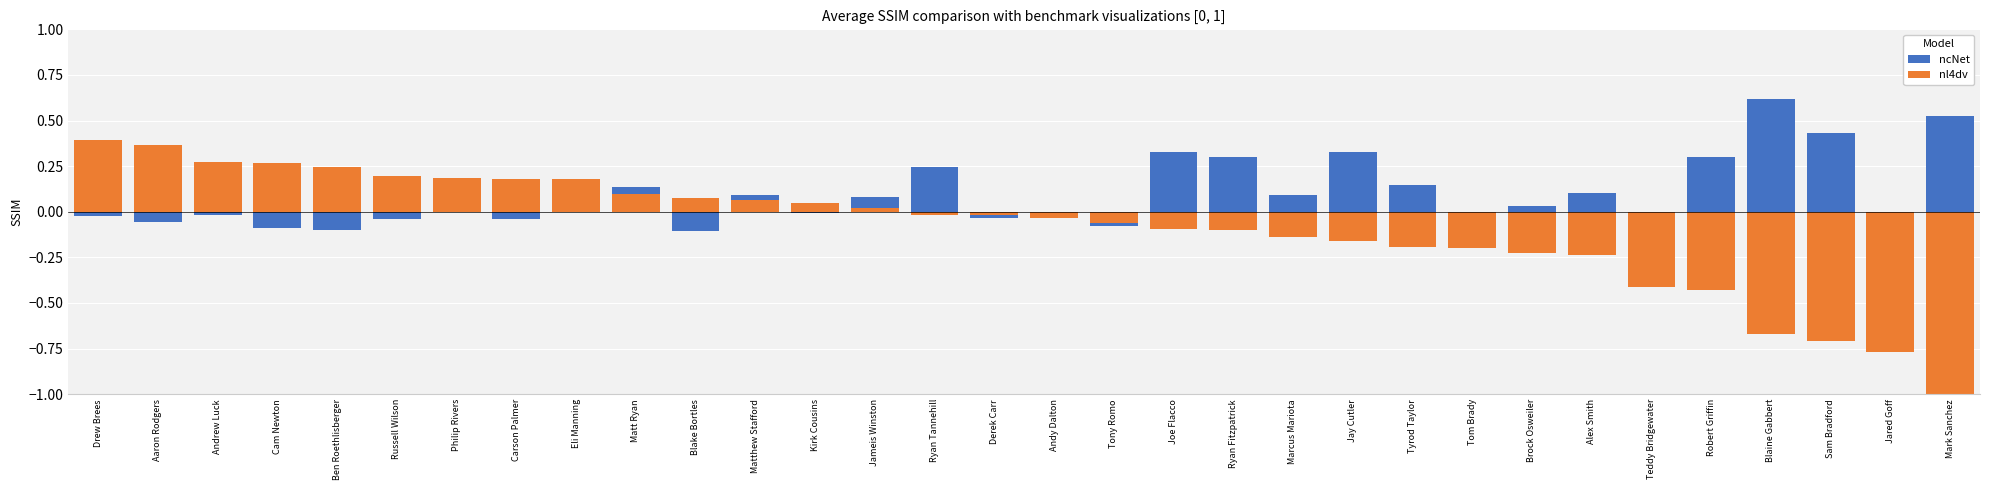

Where does the nl4dv series first go above 0?

Drew Brees